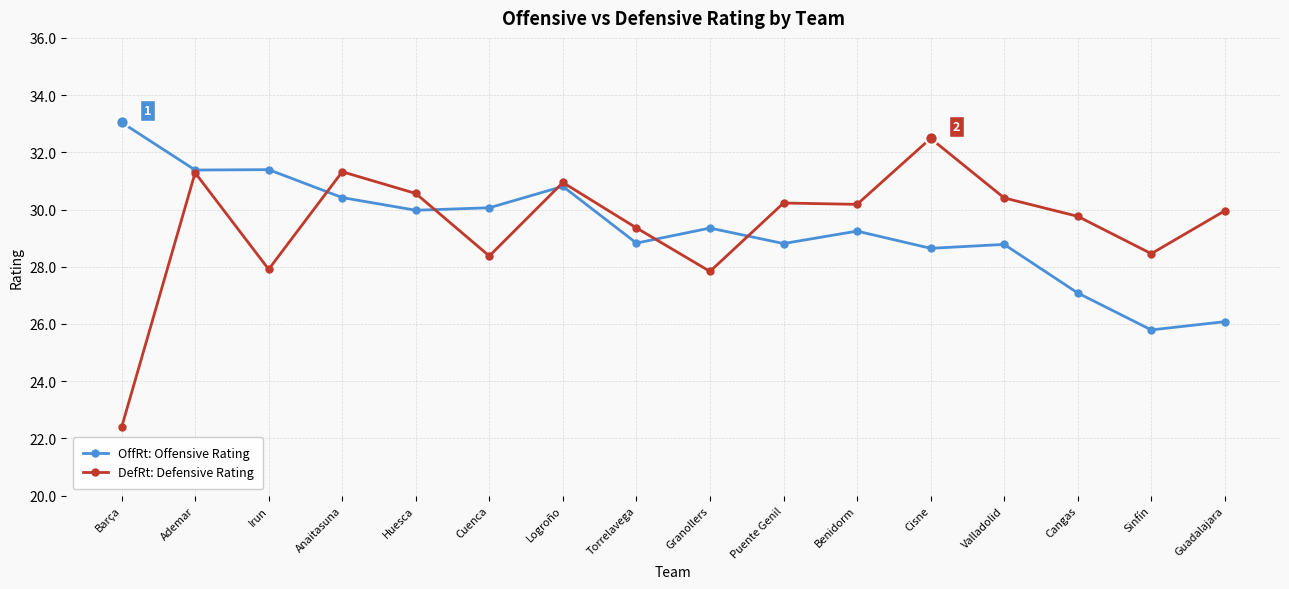

Which series changed the most between Logroño and Granollers?

DefRt: Defensive Rating